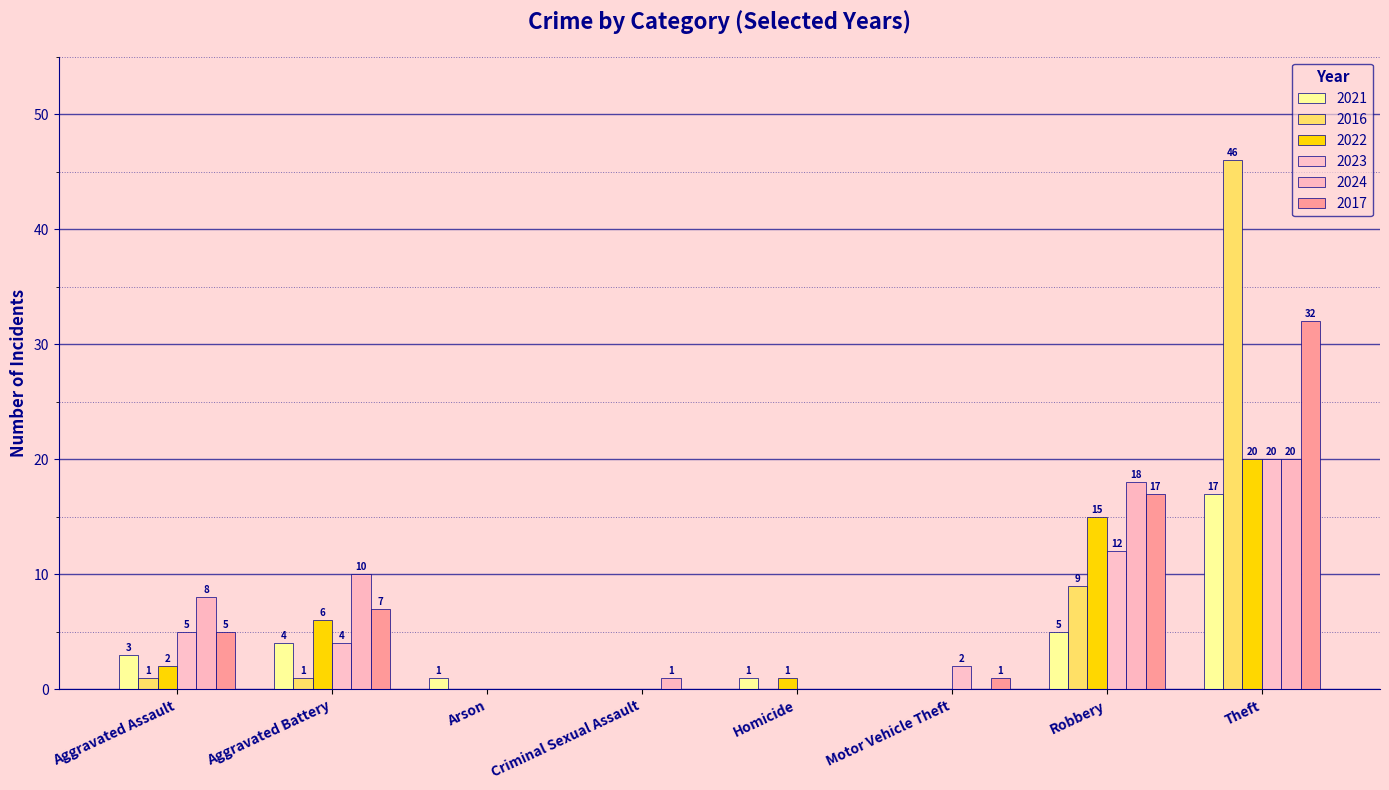

How many distinct data groups are displayed?

6